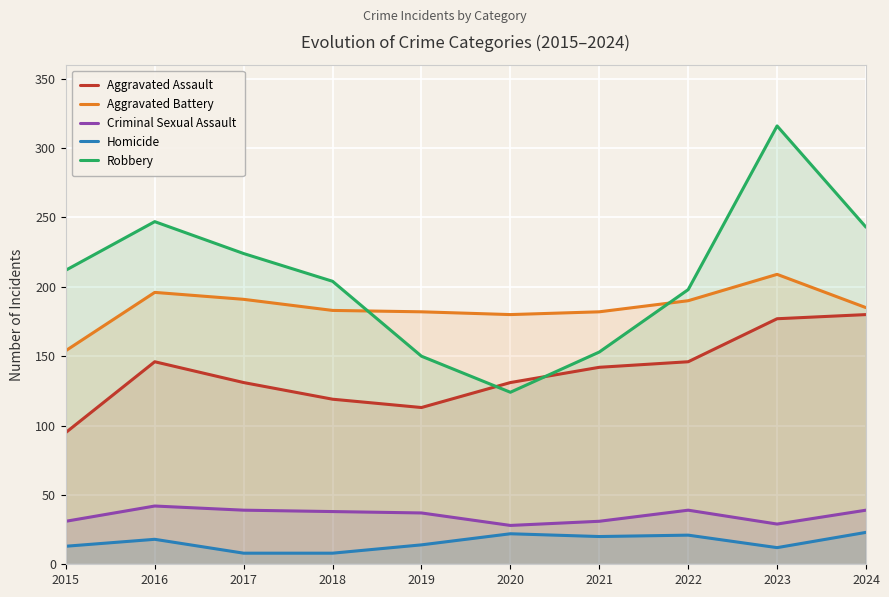

Reading left to right, what are all the values shown in this chart?

Aggravated Assault: 95	146	131	119	113	131	142	146	177	180
Aggravated Battery: 154	196	191	183	182	180	182	190	209	185
Criminal Sexual Assault: 31	42	39	38	37	28	31	39	29	39
Homicide: 13	18	8	8	14	22	20	21	12	23
Robbery: 212	247	224	204	150	124	153	198	316	243